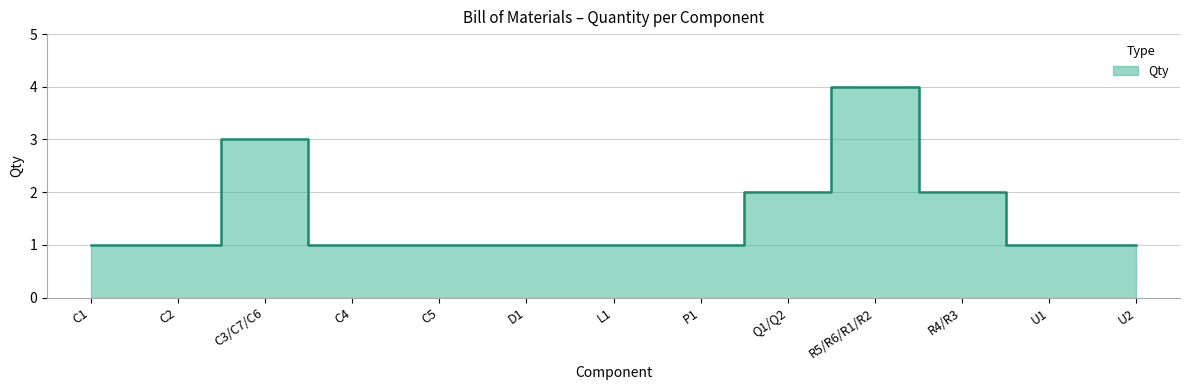

Reading right to left, what are all the values shown in this chart?

1	1	2	4	2	1	1	1	1	1	3	1	1